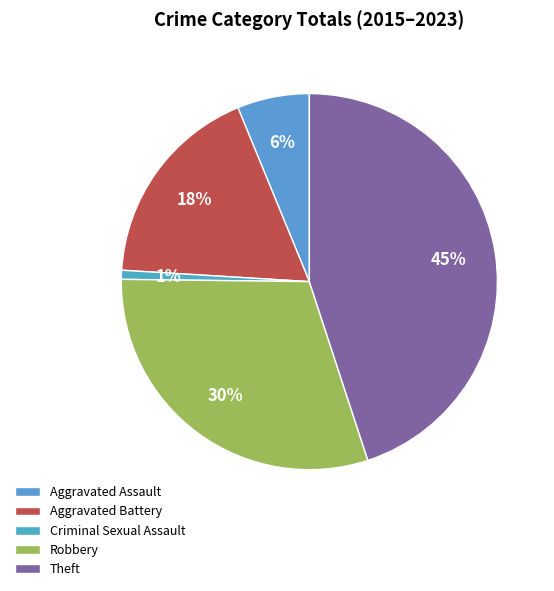

Is there any slice that represents more than half of the pie?

No